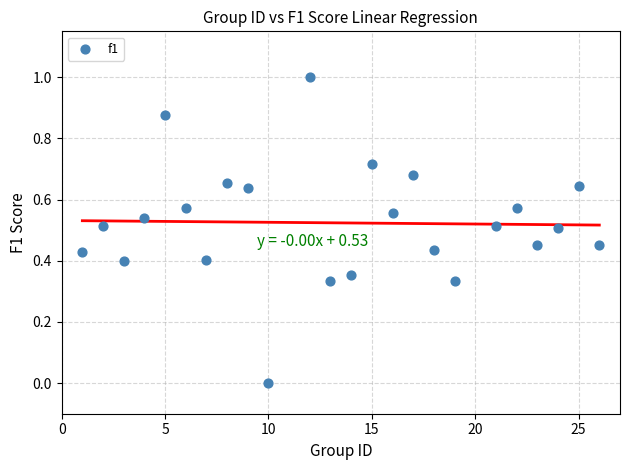

What is the range of X values (max minus min)?

25.0